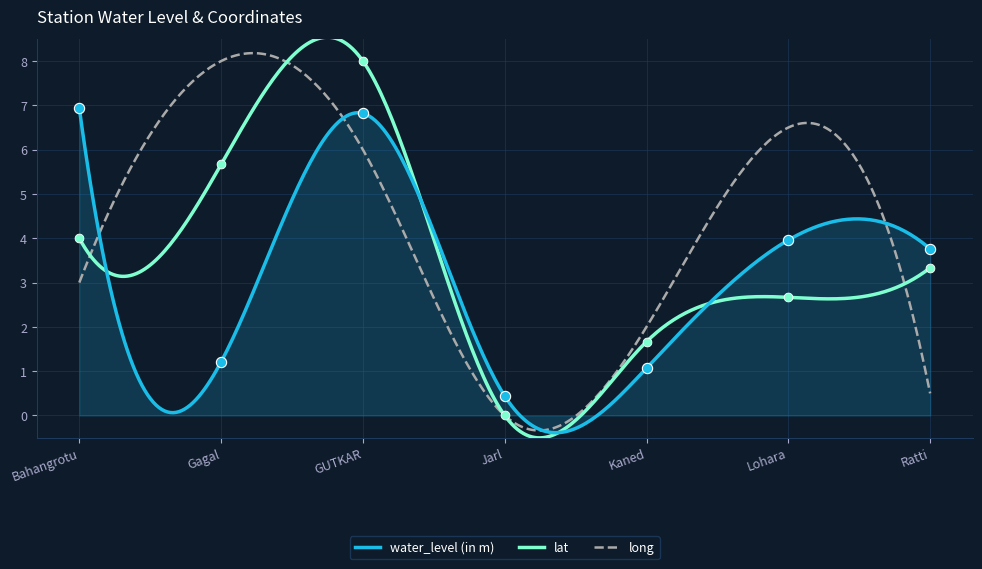

What is the minimum value for lat?

-0.5